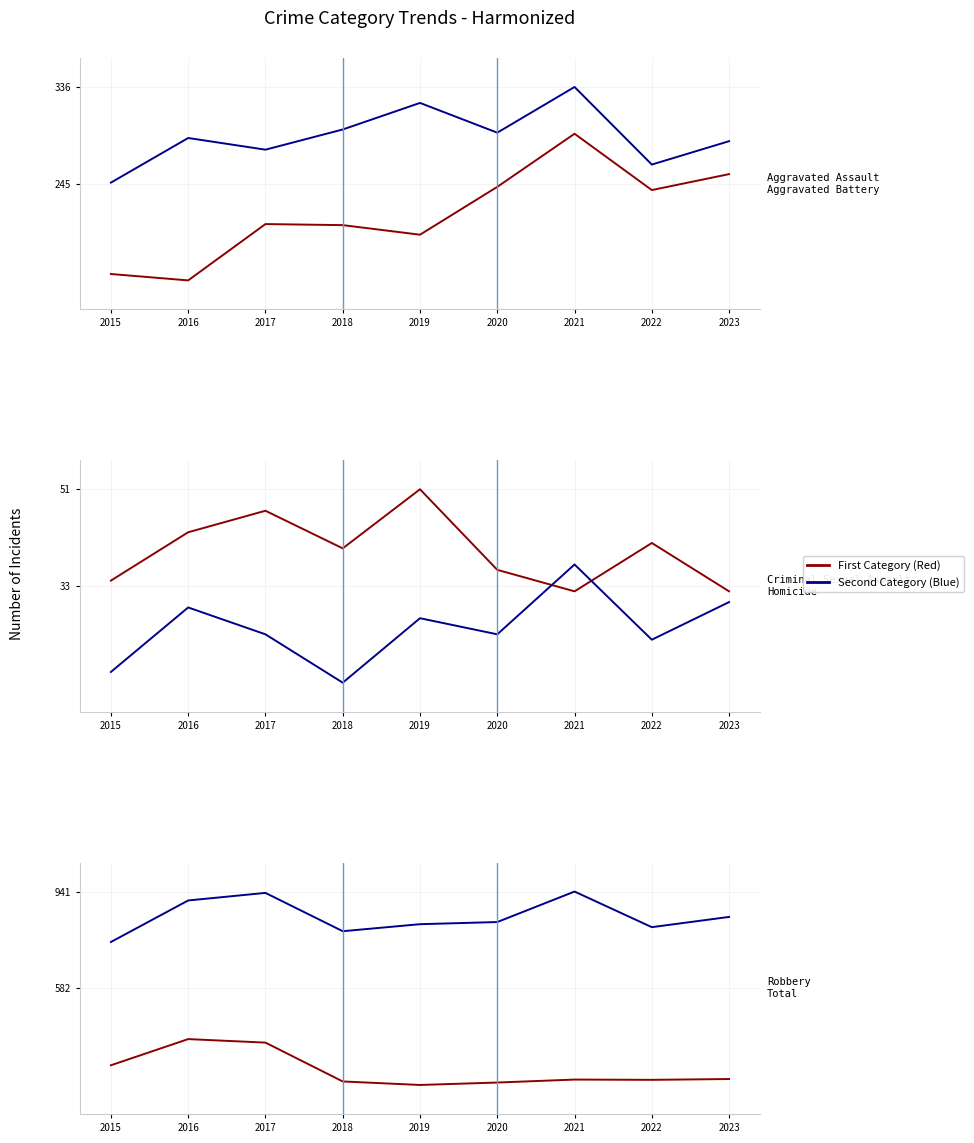

Count the number of categories in the chart.

9